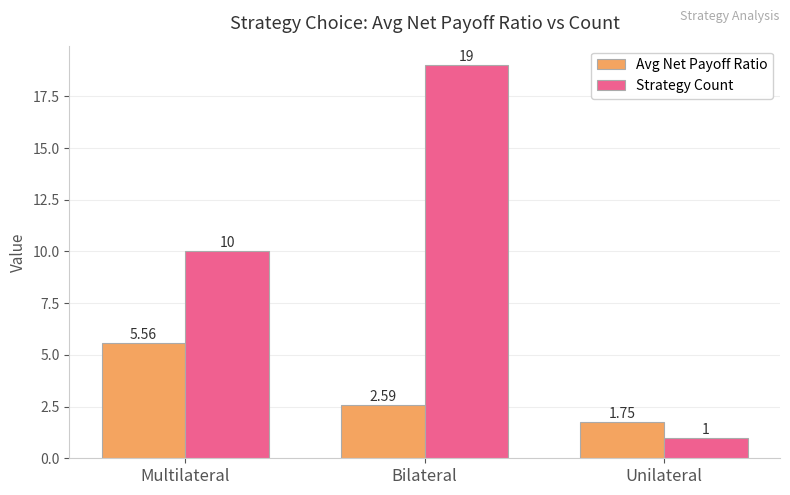

List the series in order of their overall mean, lowest first.

Avg Net Payoff Ratio, Strategy Count